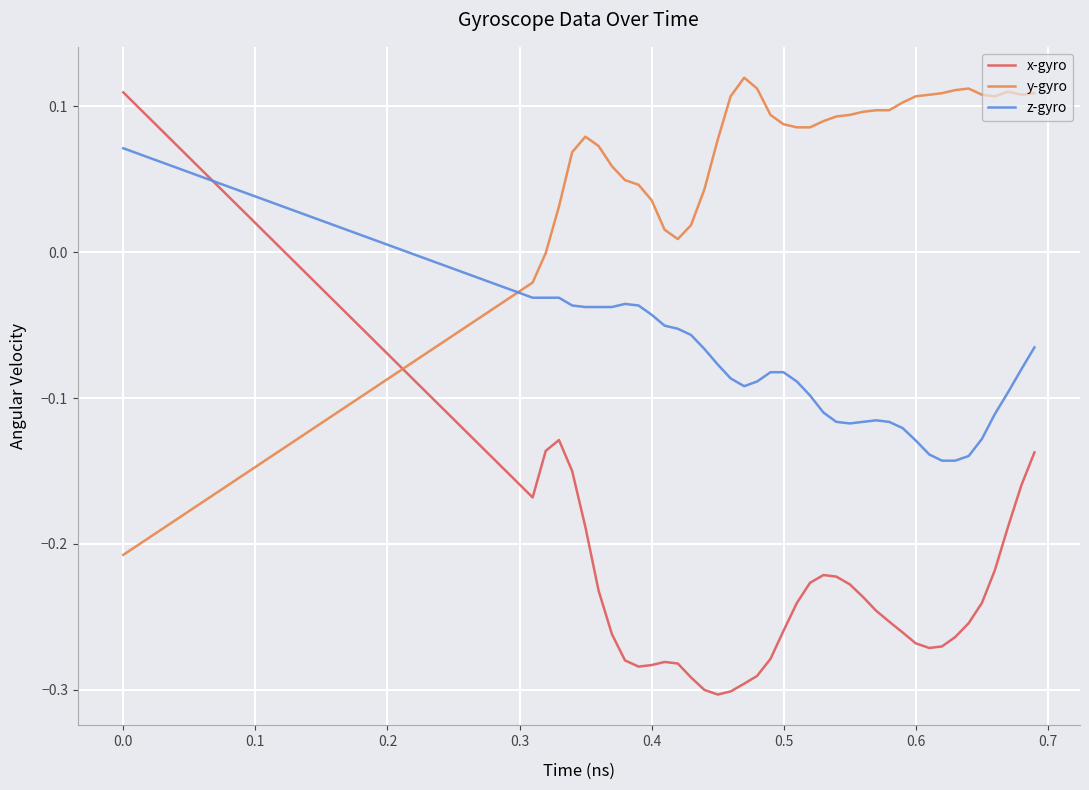

Which series has the largest total across all categories?

y-gyro